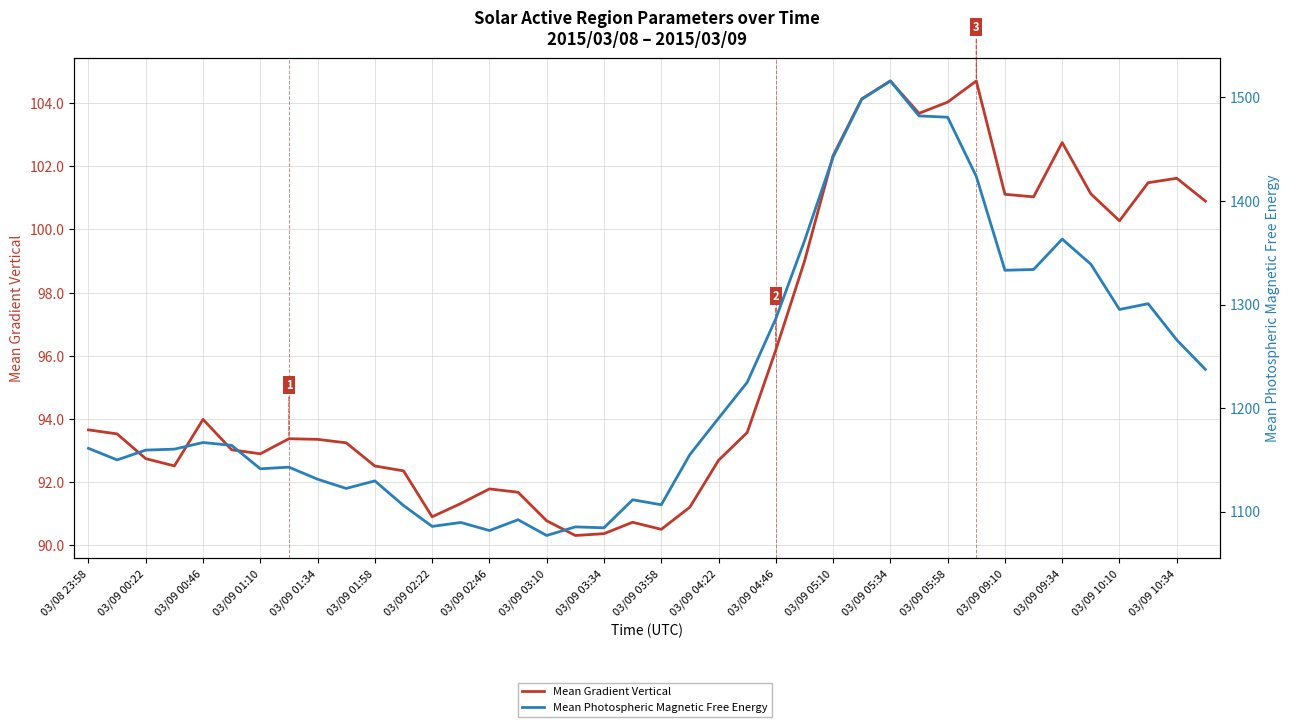

What is the difference between the Mean Gradient Vertical values at 27 and 30?

0.1